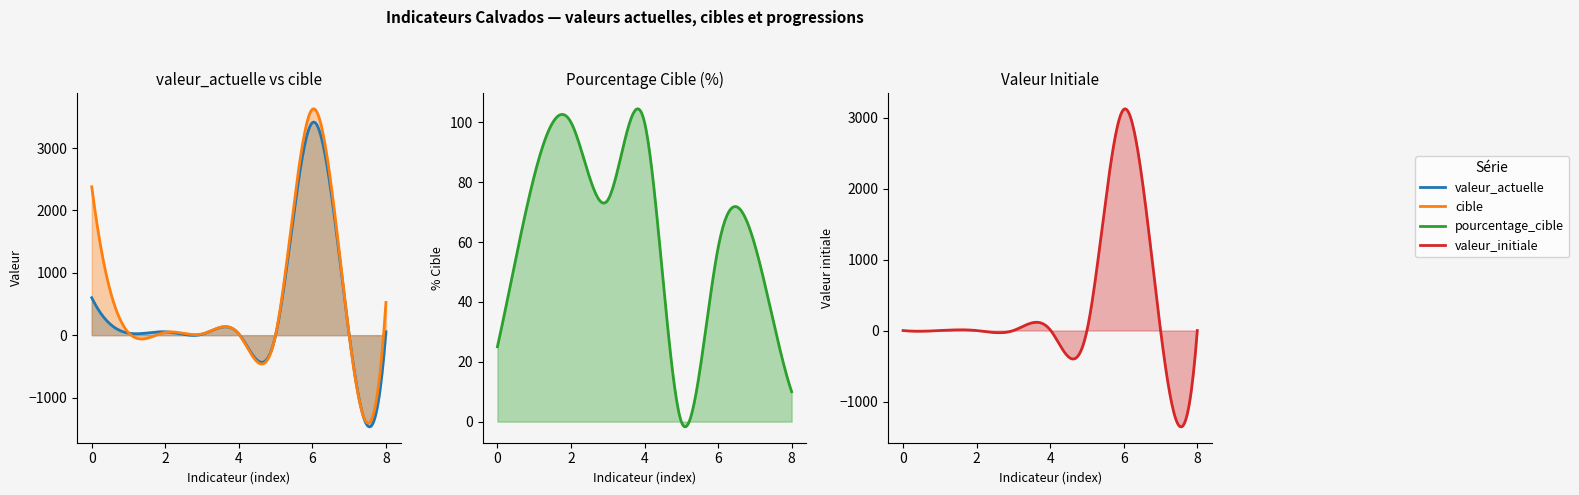

Reading left to right, extract all data points from this chart.

valeur_actuelle: nb-familles-aripa=601.0	tx-equipements-audio=32.9	tx-equipements-dentaire=54.9	tx-equipements-optique=14.8	nb-maisons-sante=20.0	nb-centres-sante=1.0	nb-peres-conge-paternite=3409.0	duree-moyenne-traitement=5.0	nb-beneficiaires-ajpa=55.0
cible: nb-familles-aripa=2380.0	tx-equipements-audio=40.0	tx-equipements-dentaire=45.0	tx-equipements-optique=20.0	nb-maisons-sante=16.0	nb-centres-sante=6.0	nb-peres-conge-paternite=3623.0	duree-moyenne-traitement=3.0	nb-beneficiaires-ajpa=525.0
pourcentage_cible: nb-familles-aripa=25.0	tx-equipements-audio=82.0	tx-equipements-dentaire=100.0	tx-equipements-optique=74.0	nb-maisons-sante=100.0	nb-centres-sante=0.0	nb-peres-conge-paternite=58.0	duree-moyenne-traitement=59.0	nb-beneficiaires-ajpa=10.0
valeur_initiale: nb-familles-aripa=0.0	tx-equipements-audio=0.0	tx-equipements-dentaire=0.0	tx-equipements-optique=0.0	nb-maisons-sante=10.0	nb-centres-sante=1.0	nb-peres-conge-paternite=3115.0	duree-moyenne-traitement=7.9	nb-beneficiaires-ajpa=0.0